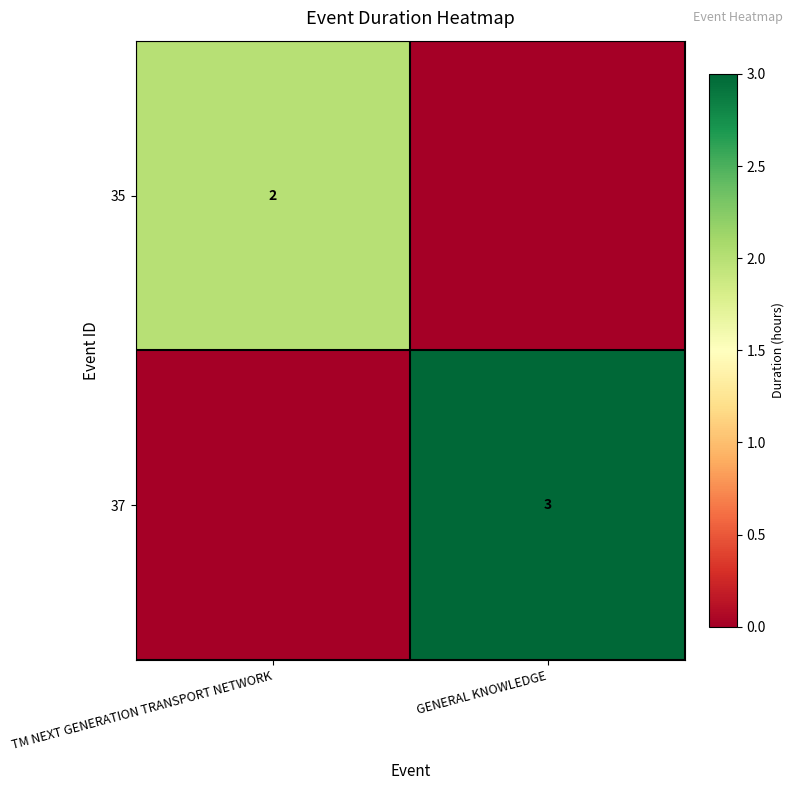

Is the value of 35 at TM NEXT GENERATION TRANSPORT NETWORK greater than the value of 37 at GENERAL KNOWLEDGE?

No